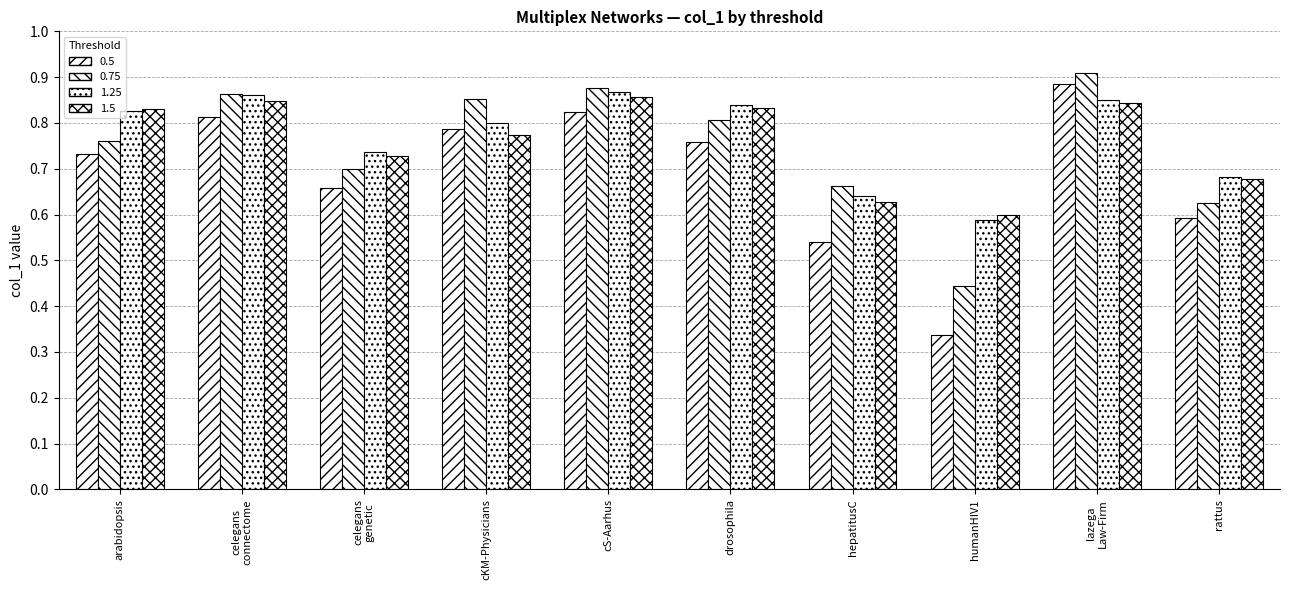

What is the value of the 1.25 bar at the 2nd from the left?

0.9